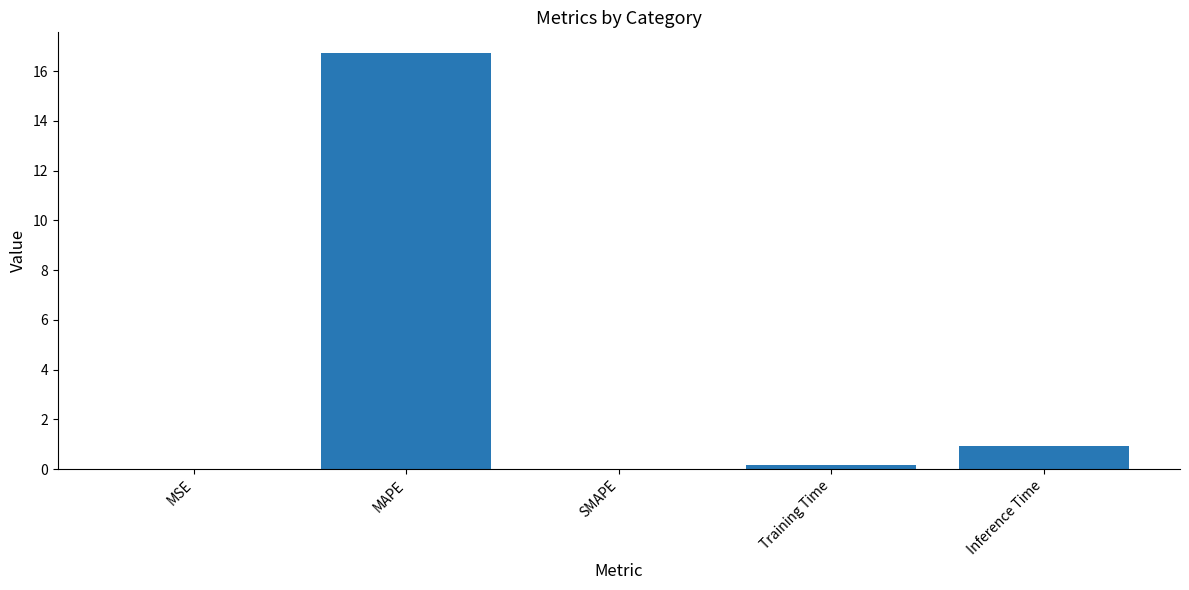

What is the sum of all values?

17.8